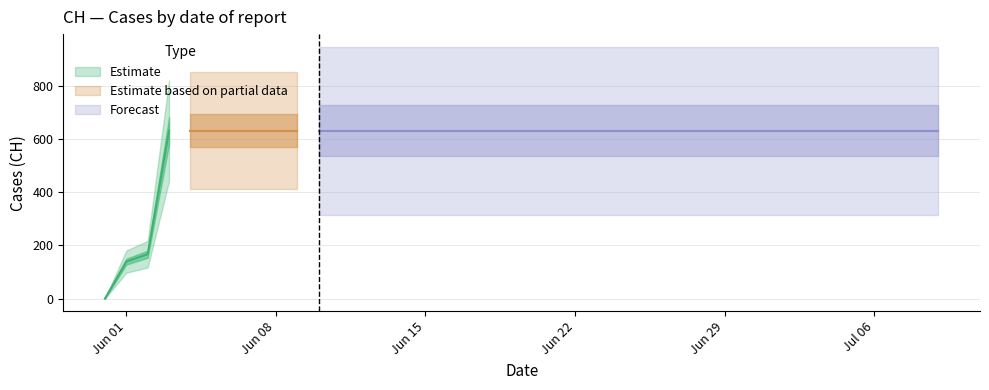

List the labels in order of value, smallest first.

2020-05-31, 2020-06-01, 2020-06-02, 2020-06-03, 2020-06-04, 2020-06-05, 2020-06-06, 2020-06-07, 2020-06-08, 2020-06-09, 2020-06-10, 2020-06-11, 2020-06-12, 2020-06-13, 2020-06-14, 2020-06-15, 2020-06-16, 2020-06-17, 2020-06-18, 2020-06-19, 2020-06-20, 2020-06-21, 2020-06-22, 2020-06-23, 2020-06-24, 2020-06-25, 2020-06-26, 2020-06-27, 2020-06-28, 2020-06-29, 2020-06-30, 2020-07-01, 2020-07-02, 2020-07-03, 2020-07-04, 2020-07-05, 2020-07-06, 2020-07-07, 2020-07-08, 2020-07-09